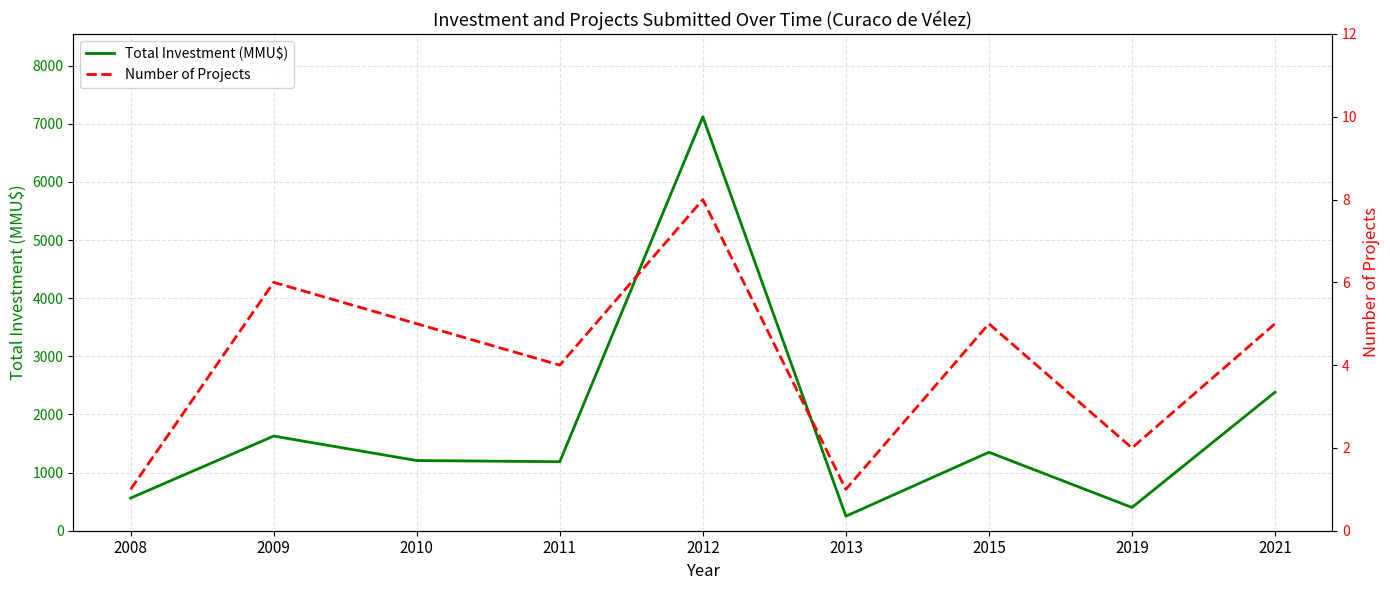

What is the spread (max minus min) of values at 2011?

1183